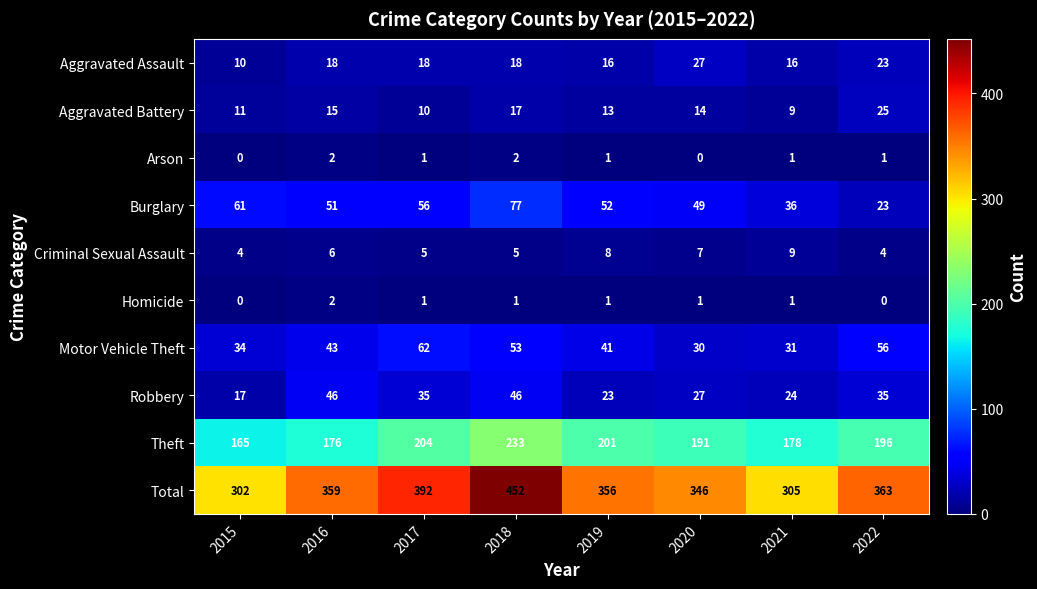

Which series has the largest total across all categories?

Total